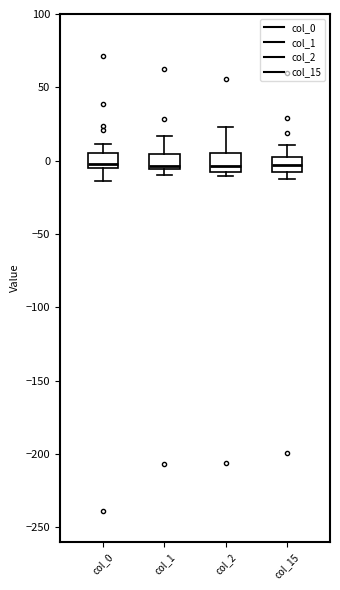

Reading left to right, read every box against the y-axis: the position of its median line, the range the box covers, and the ends of its whiskers. The values are not printed on the chart, so give them approximately, as read against the axis.

col_0: median 0, box -5 to 5, whiskers -15 to 10
col_1: median -5 (just above the box's lower edge), box -5 to 5, whiskers -10 to 15
col_2: median -5, box -10 to 5, whiskers -10 (just below the box's lower edge) to 25
col_15: median -5, box -10 to 0, whiskers -10 (just below the box's lower edge) to 10